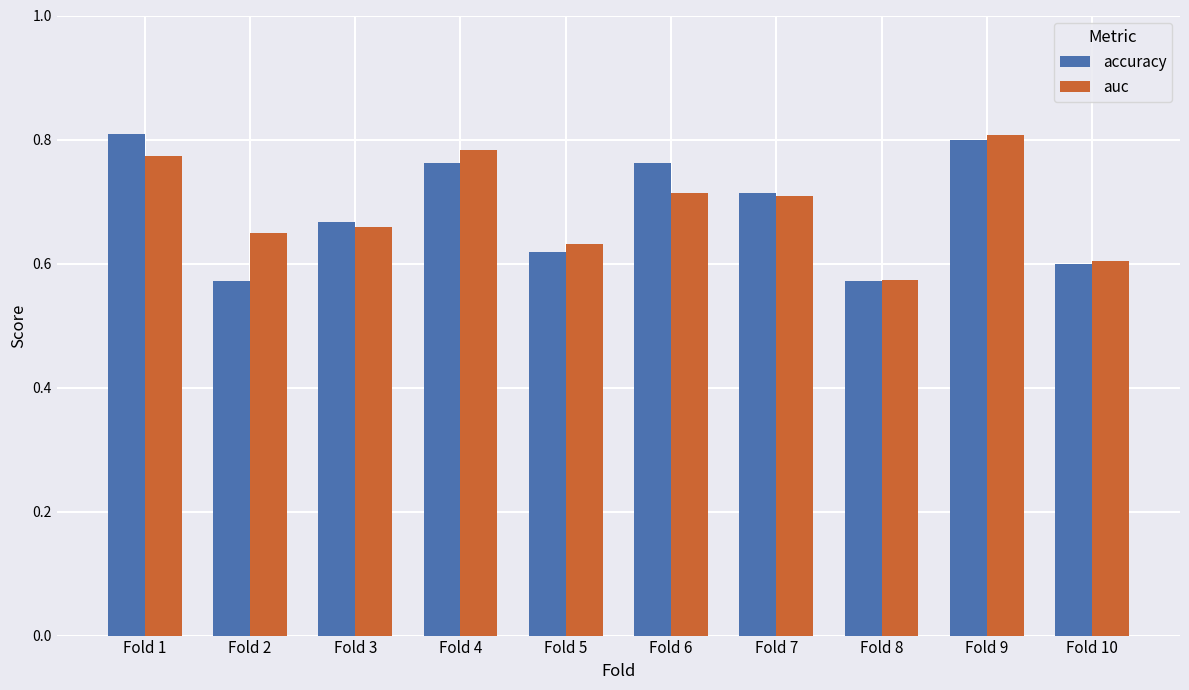

Is it true that auc equals 0.6 at Fold 8?

True